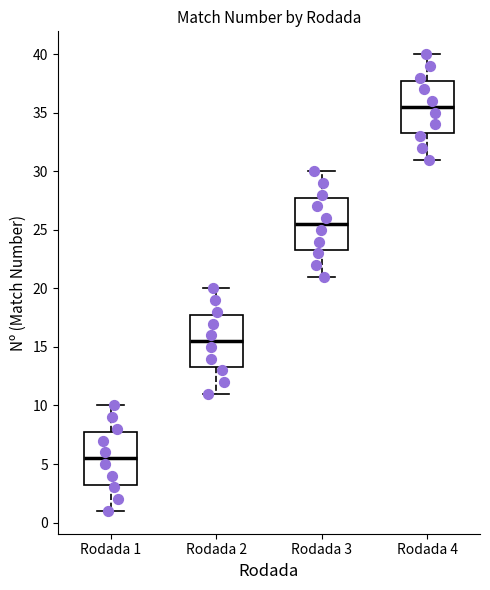

Where does the upper whisker of the box for Rodada 4 end on the y-axis? The values are not printed on the chart, so give them approximately, as read against the axis.

40.0